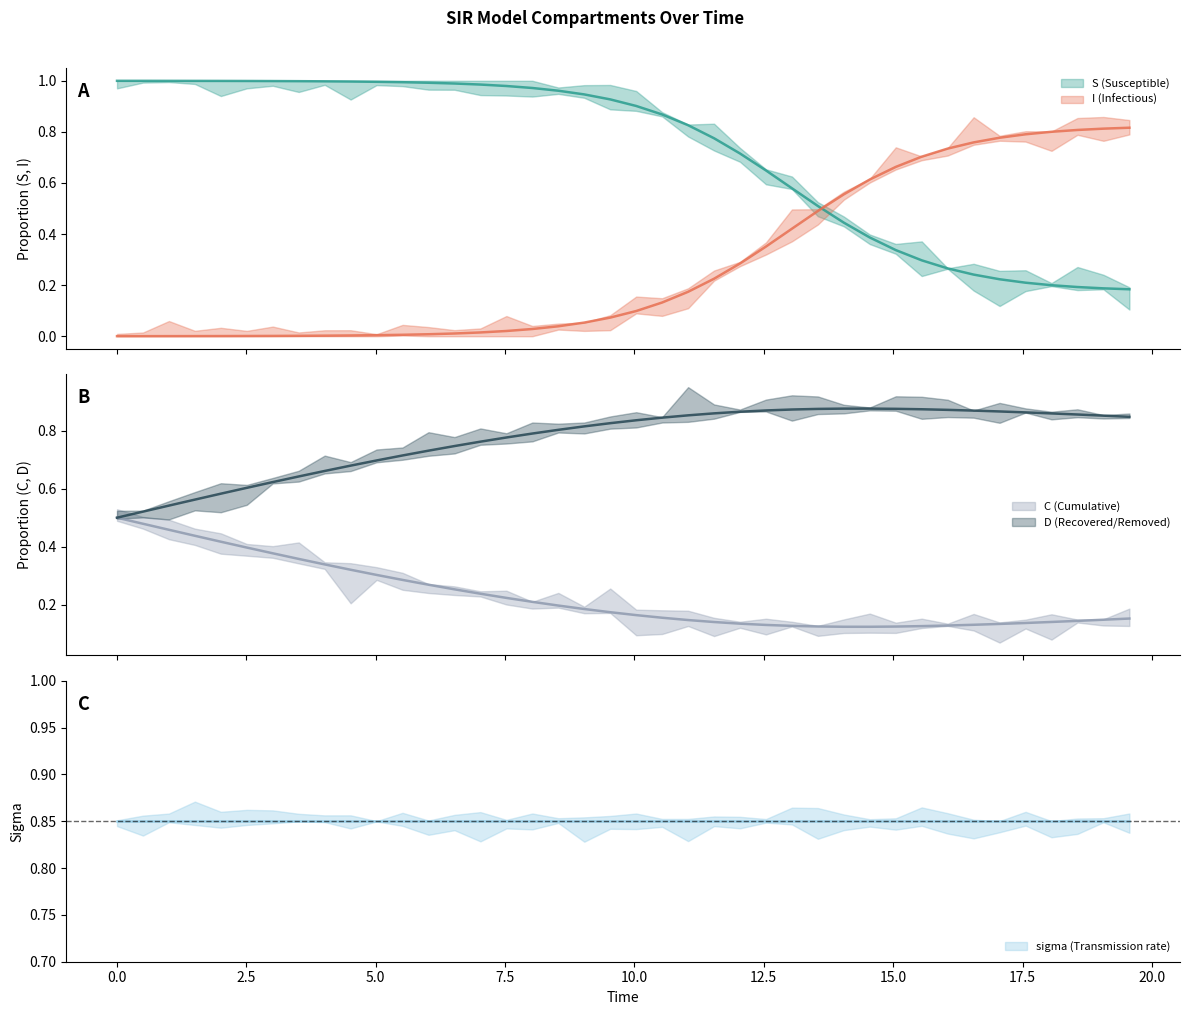

How many lines are shown in the chart?

4